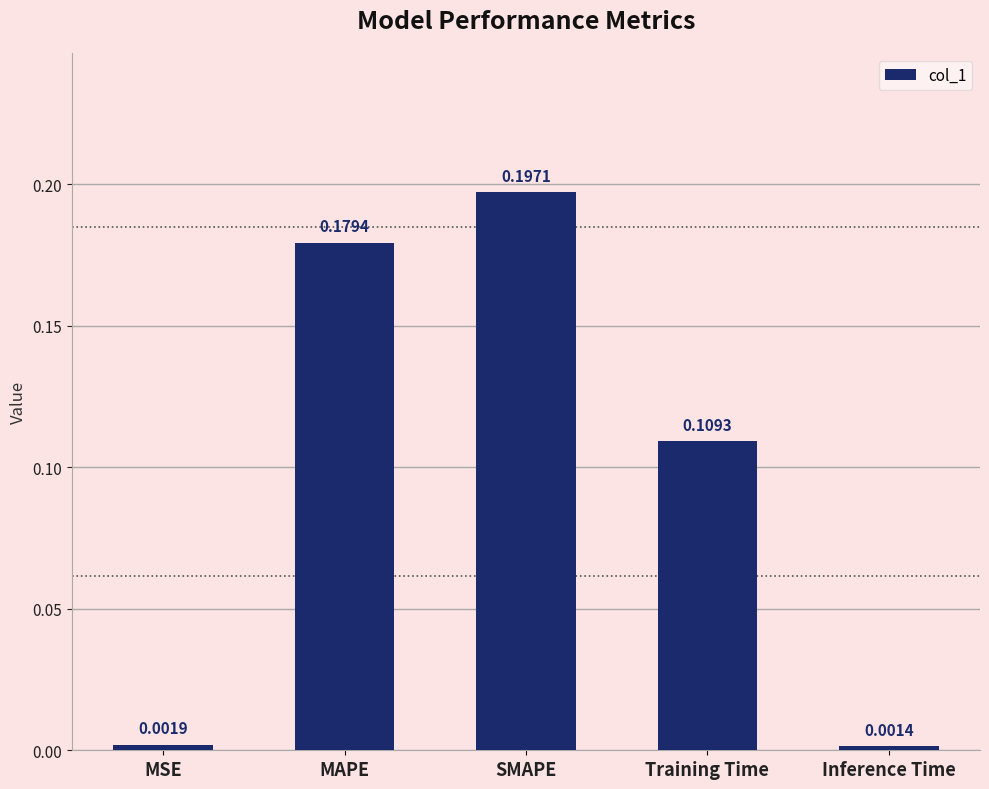

What position from the right is Inference Time?

1